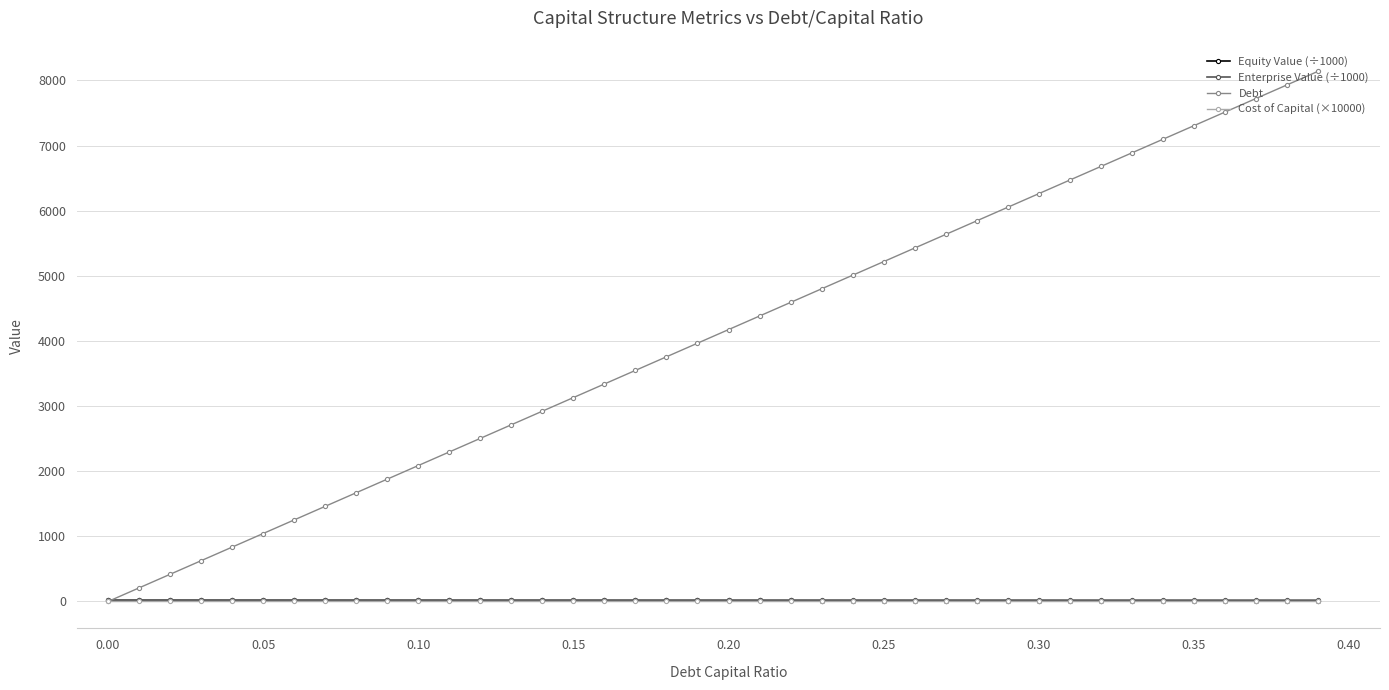

Which series has the largest range (max minus min)?

Debt